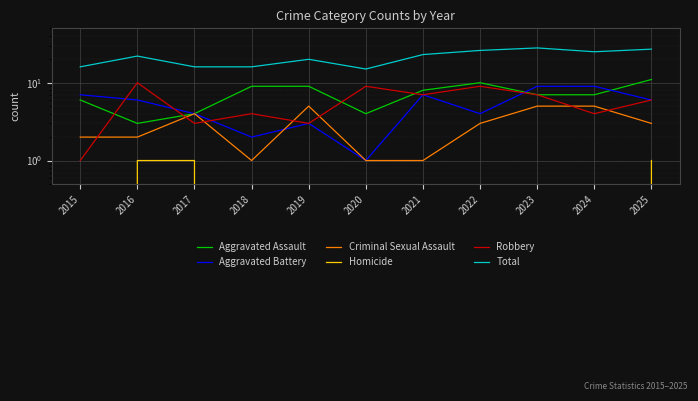

What is the value of the Criminal Sexual Assault point at the 10th from the left?

5